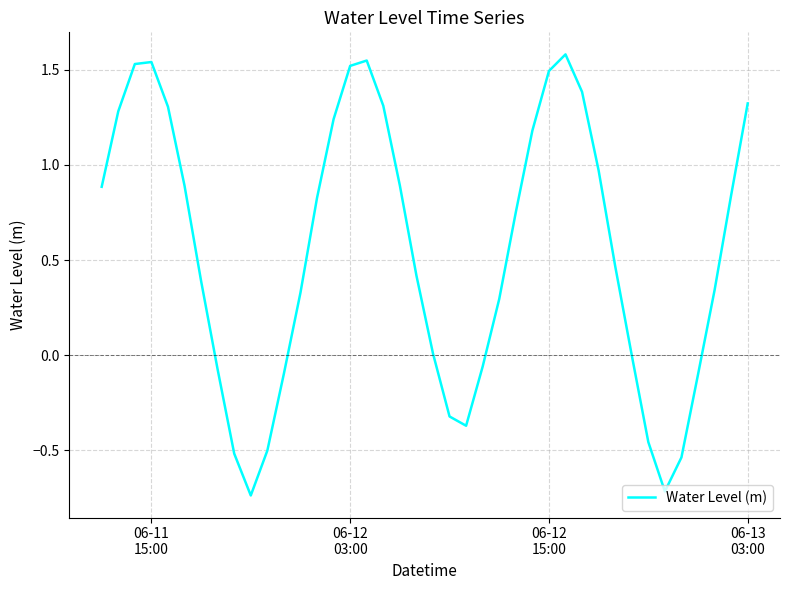

How many interior local valleys (lower than both neighbors) does the data have?

3